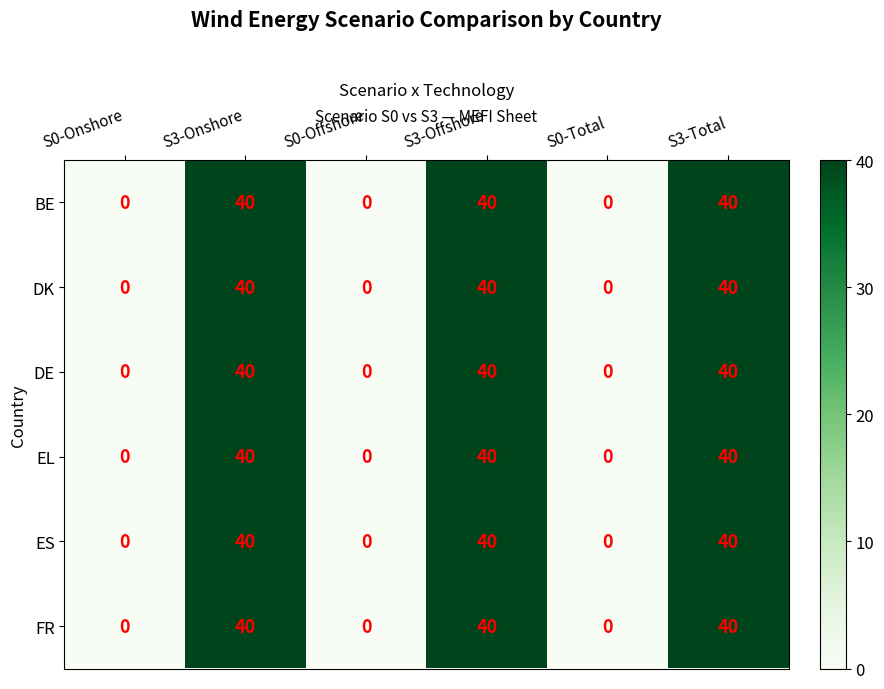

Is it true that DE equals 24 at S3-Offshore?

False